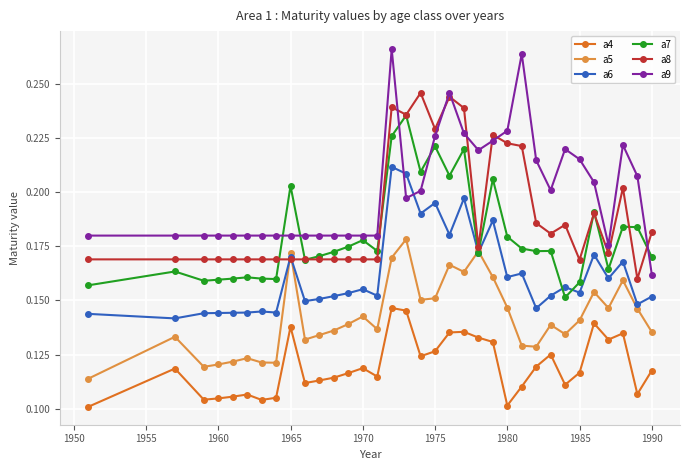

Count the a6 values in the range 0 to 1.

34